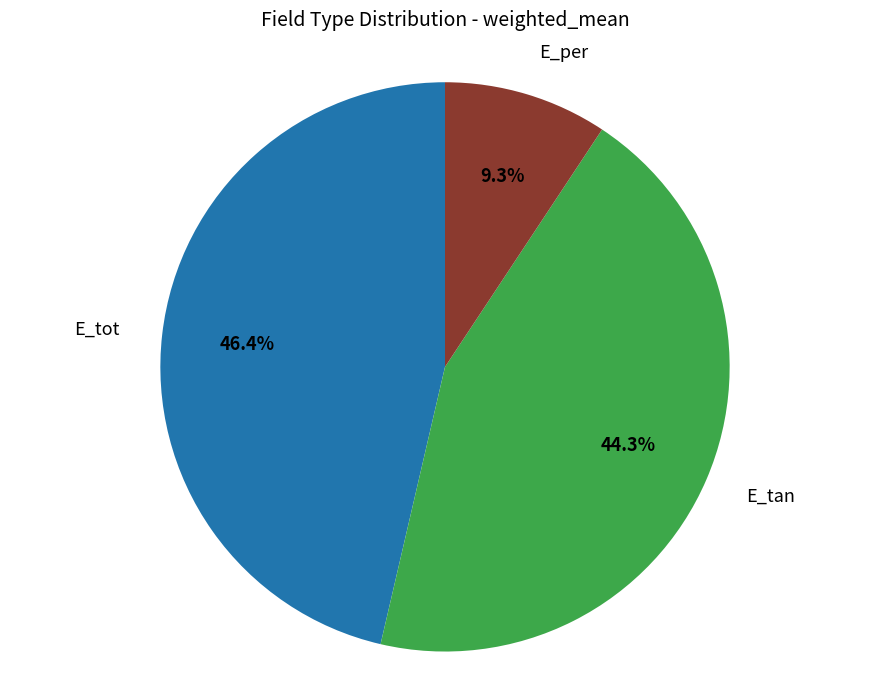

How many slices are in this pie chart?

3